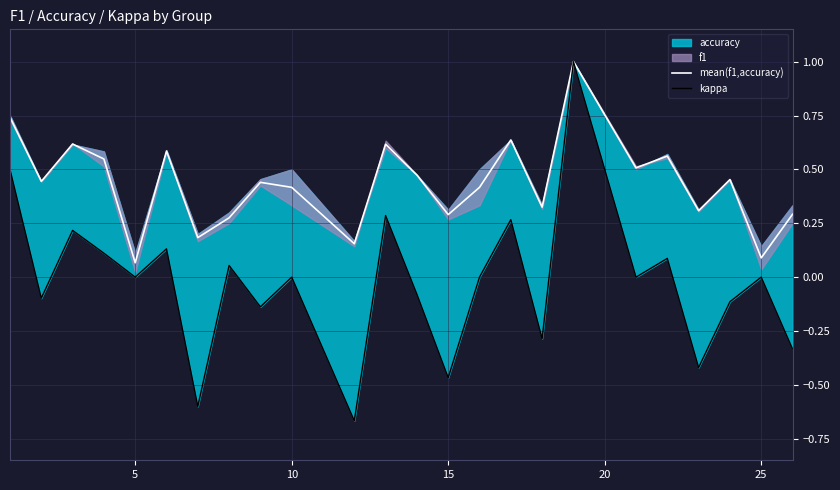

What is the sum of all mean(f1,accuracy) values?

10.4